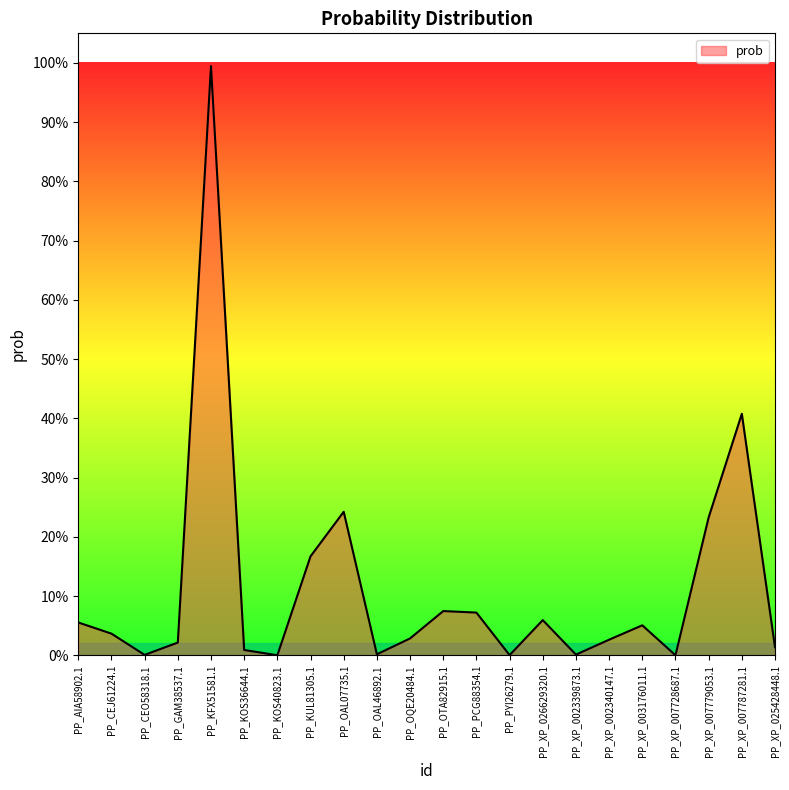

List the labels in order of value, smallest first.

PP_KOS40823.1, PP_XP_007728687.1, PP_PYI26279.1, PP_CEO58318.1, PP_XP_002339873.1, PP_OAL46892.1, PP_KOS36644.1, PP_XP_025428448.1, PP_GAM38537.1, PP_XP_002340147.1, PP_OQE20484.1, PP_CEJ61224.1, PP_XP_003176011.1, PP_AIA58902.1, PP_XP_026629320.1, PP_PCG88354.1, PP_OTA82915.1, PP_KUL81305.1, PP_XP_007779053.1, PP_OAL07735.1, PP_XP_007787281.1, PP_KFX51581.1